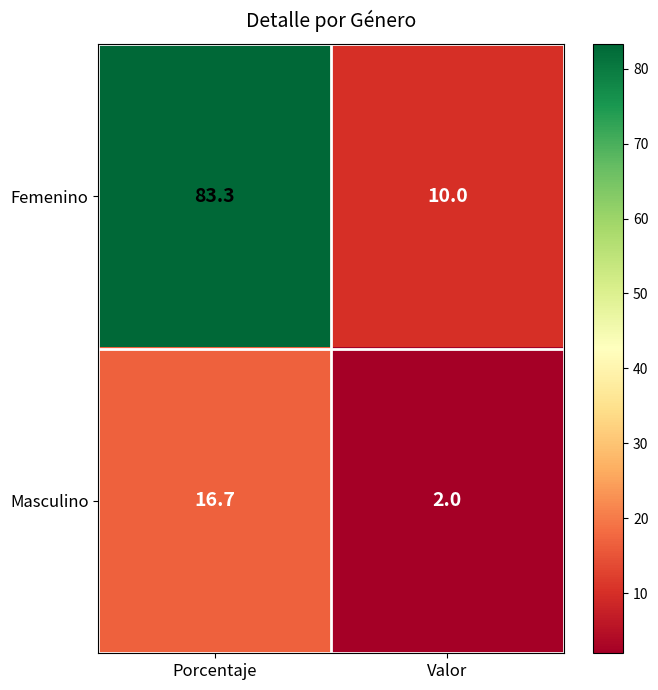

Reading left to right, transcribe all the data shown in this chart.

Femenino: 83.3	10.0
Masculino: 16.7	2.0